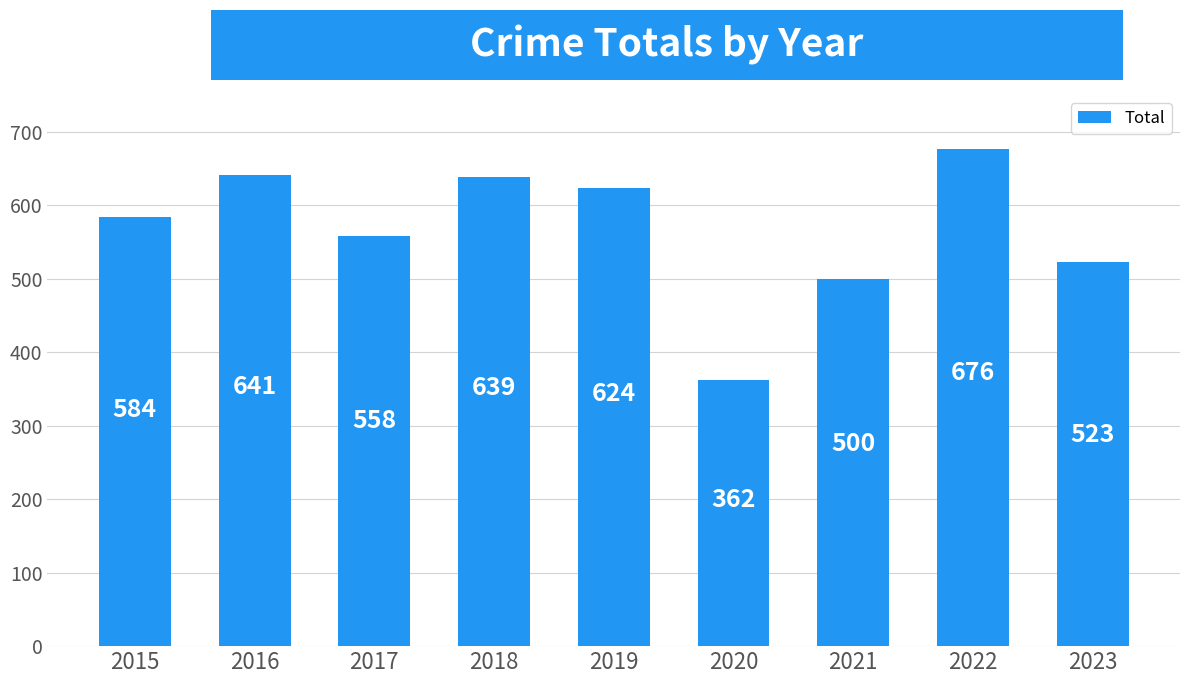

What is the approximate value at 2020, to the nearest 5?

360